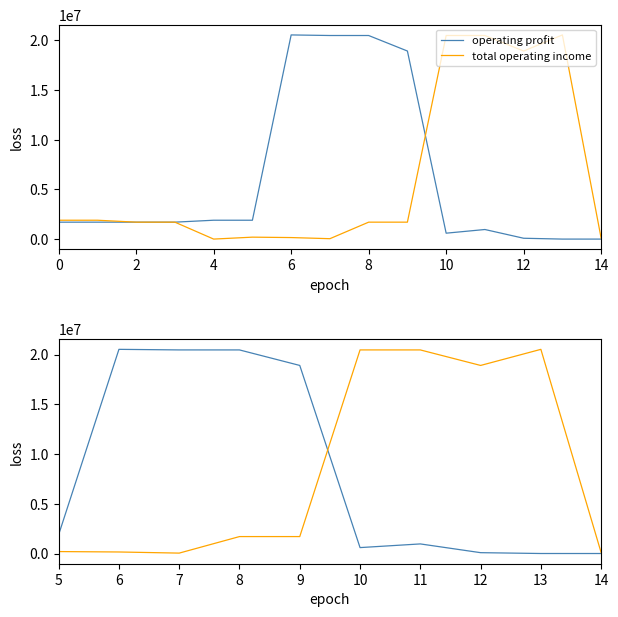

Where is the first local maximum for operating profit?

6